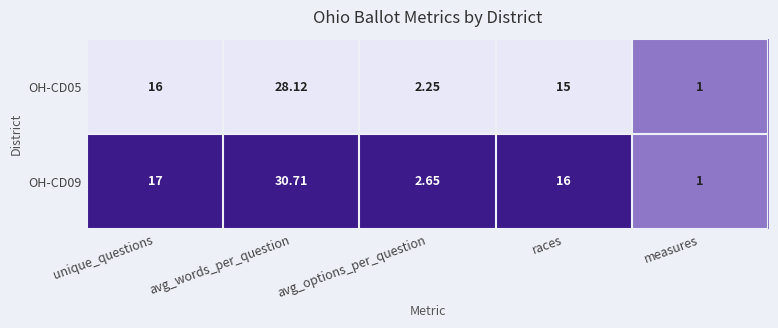

List the labels in order of OH-CD09 value, largest first.

avg_words_per_question, unique_questions, races, avg_options_per_question, measures